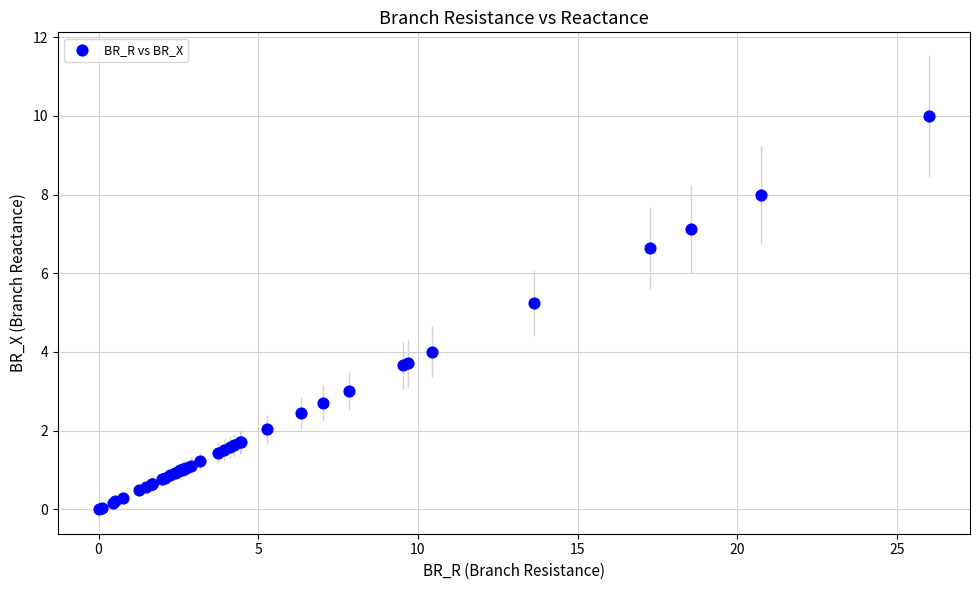

What Y value in the scatter plot is closest to 5?

5.2